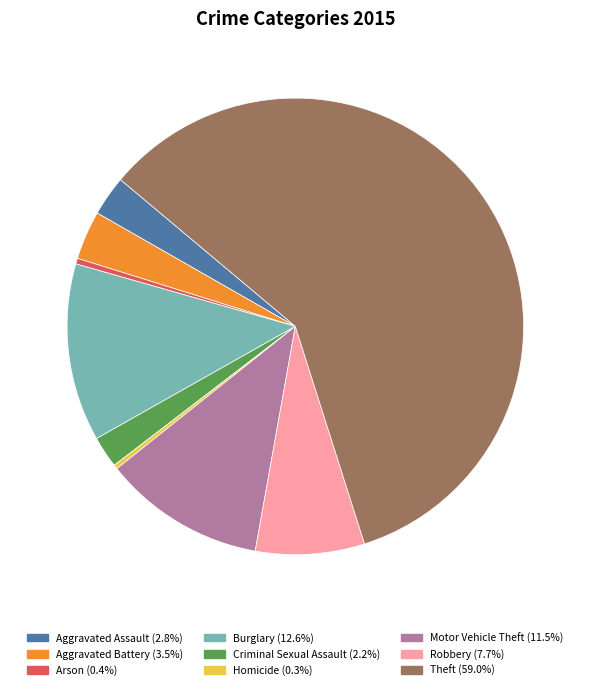

Which has a higher value, Aggravated Battery or Burglary?

Burglary